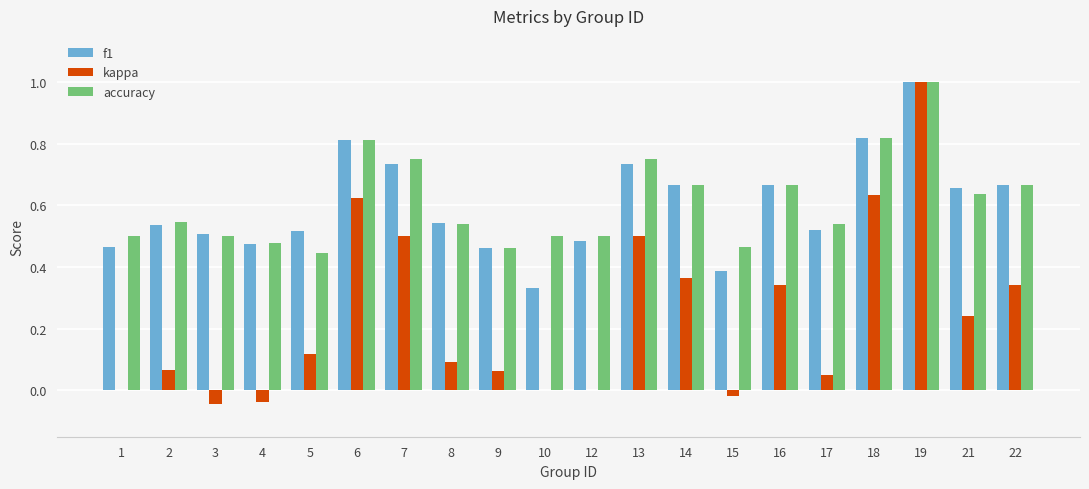

Is it true that f1 equals 0.1 at 5?

False